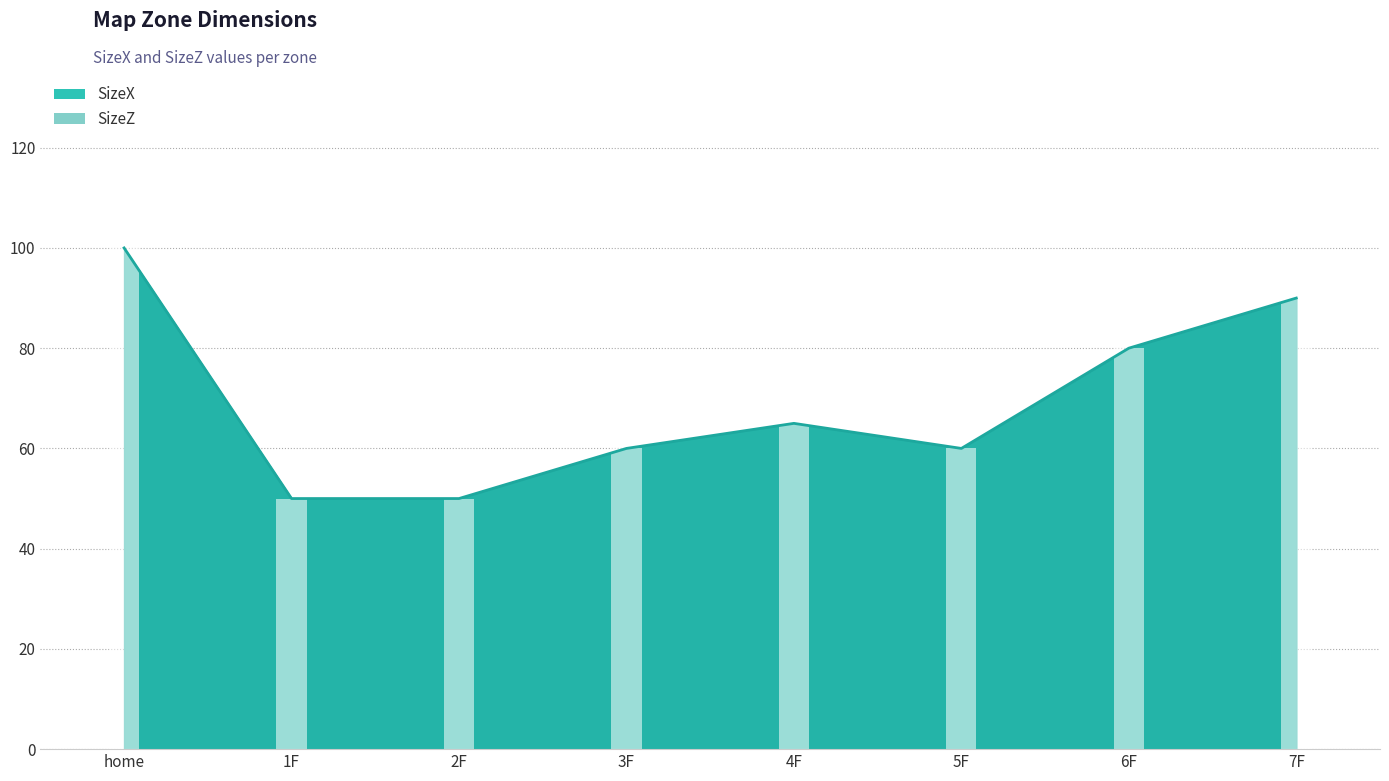

The chart shows a value of 65 at 4F. True or false?

True